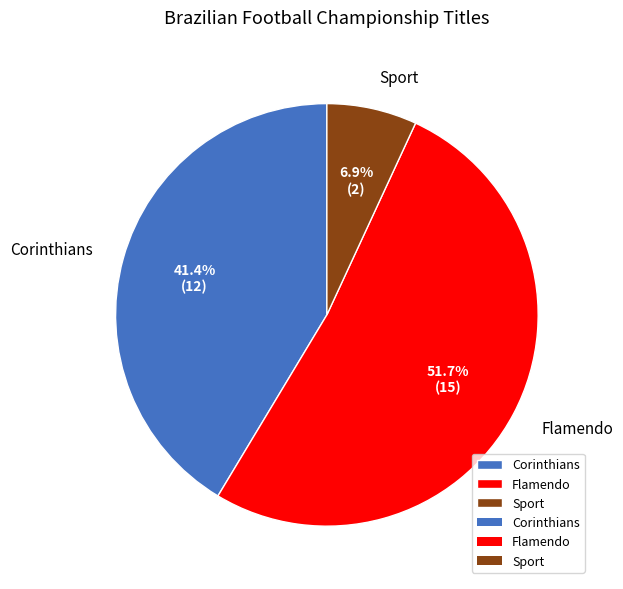

To the nearest percent, what percentage of the pie is Corinthians?

41%